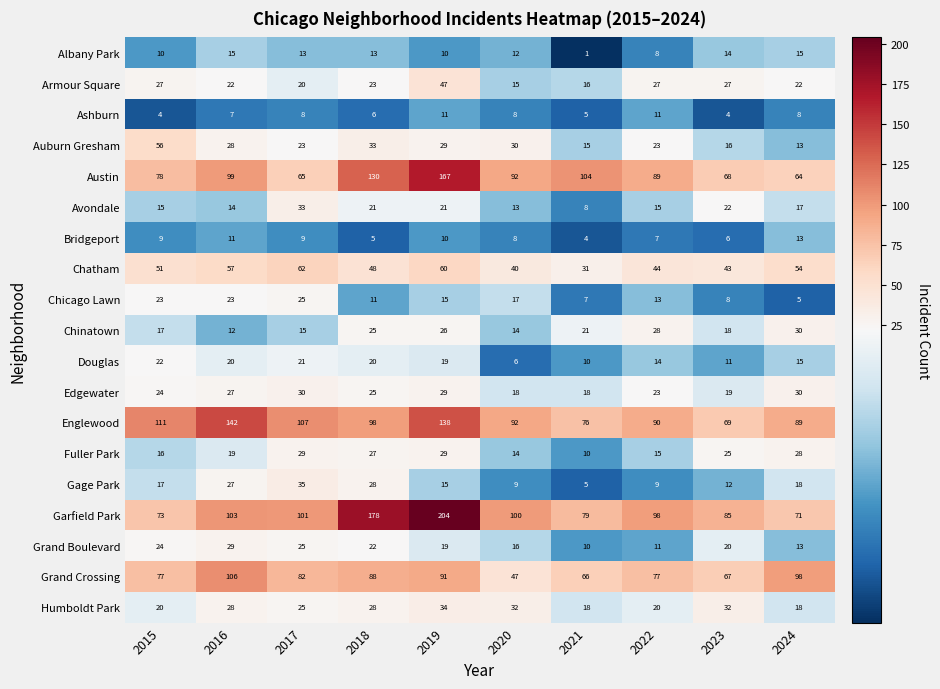

What is the approximate value of Chatham at 2019?

60